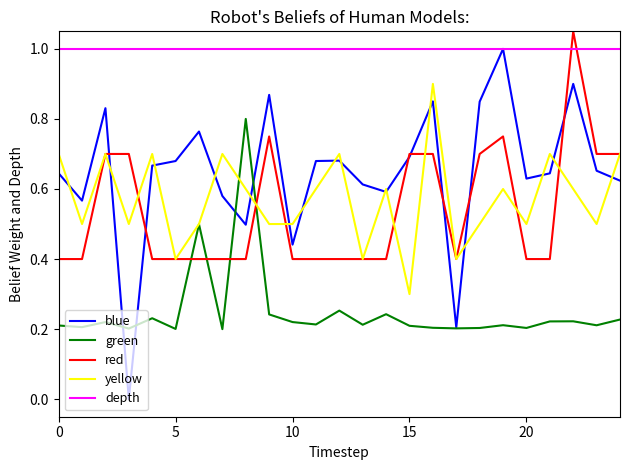

How many lines are shown in the chart?

5